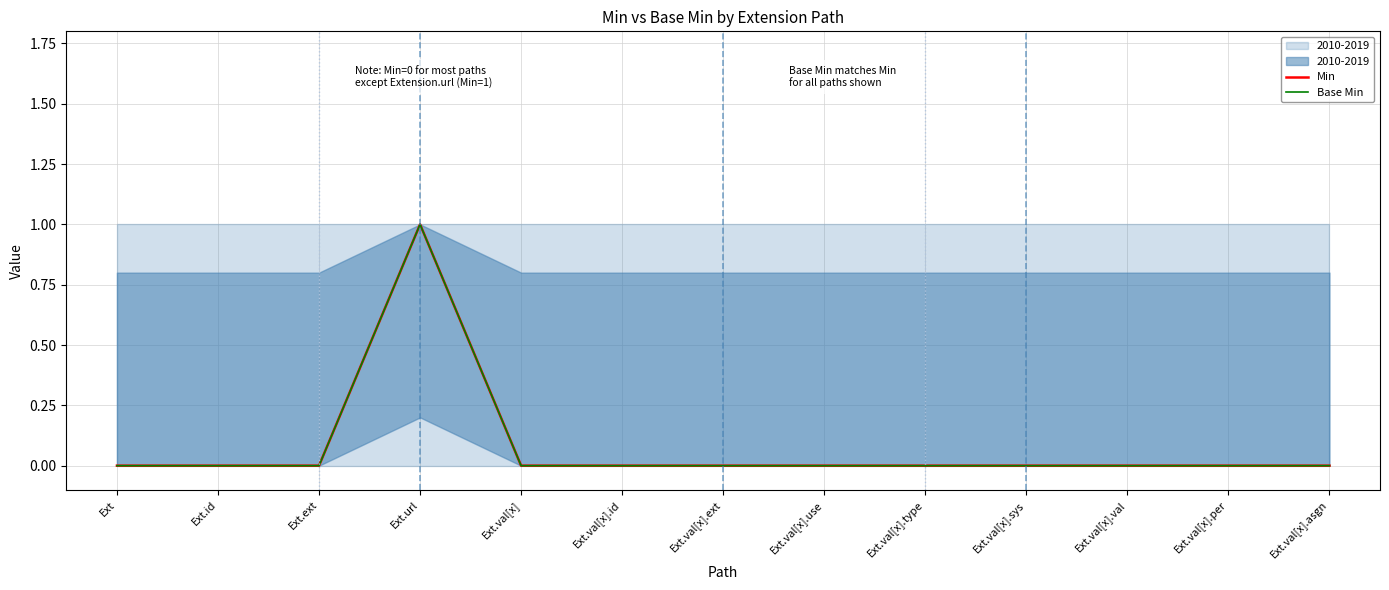

Count the number of categories in the chart.

13